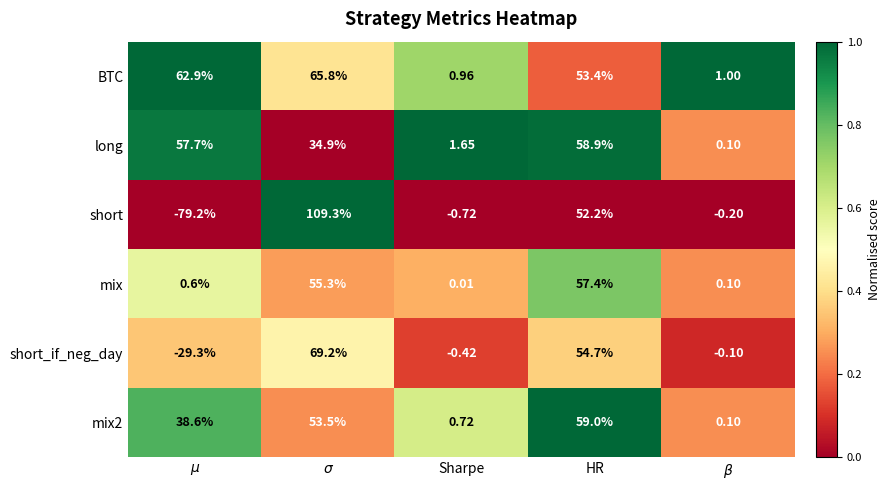

Which series has the widest spread of values?

short